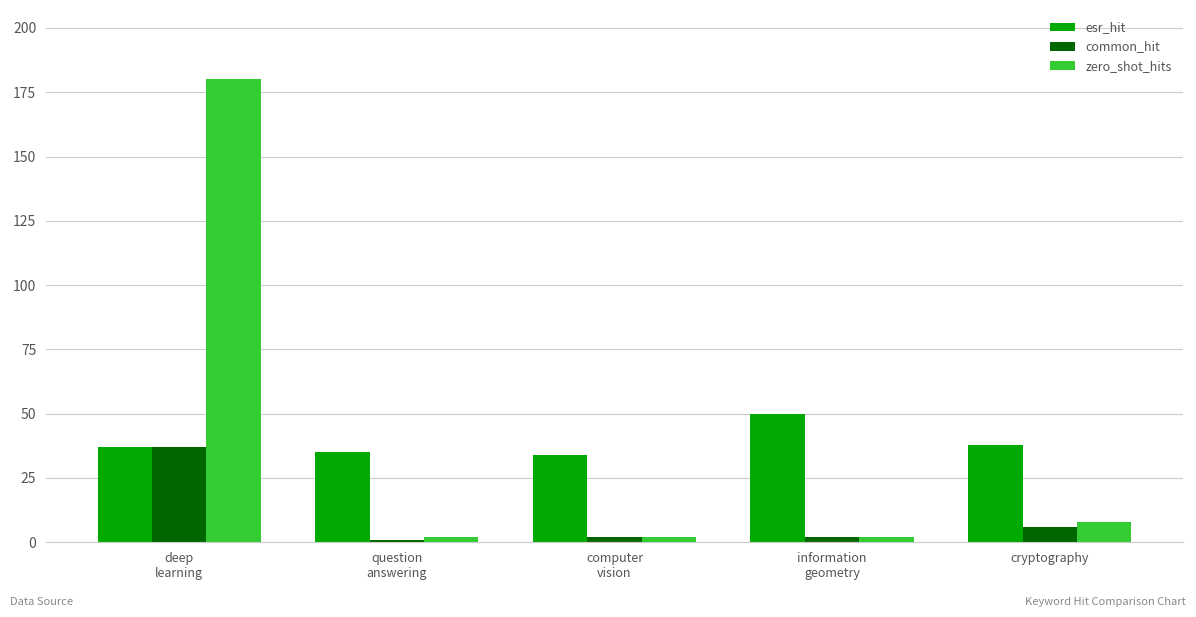

Reading left to right, transcribe all the data shown in this chart.

esr_hit: 37	35	34	50	38
common_hit: 37	1	2	2	6
zero_shot_hits: 180	2	2	2	8